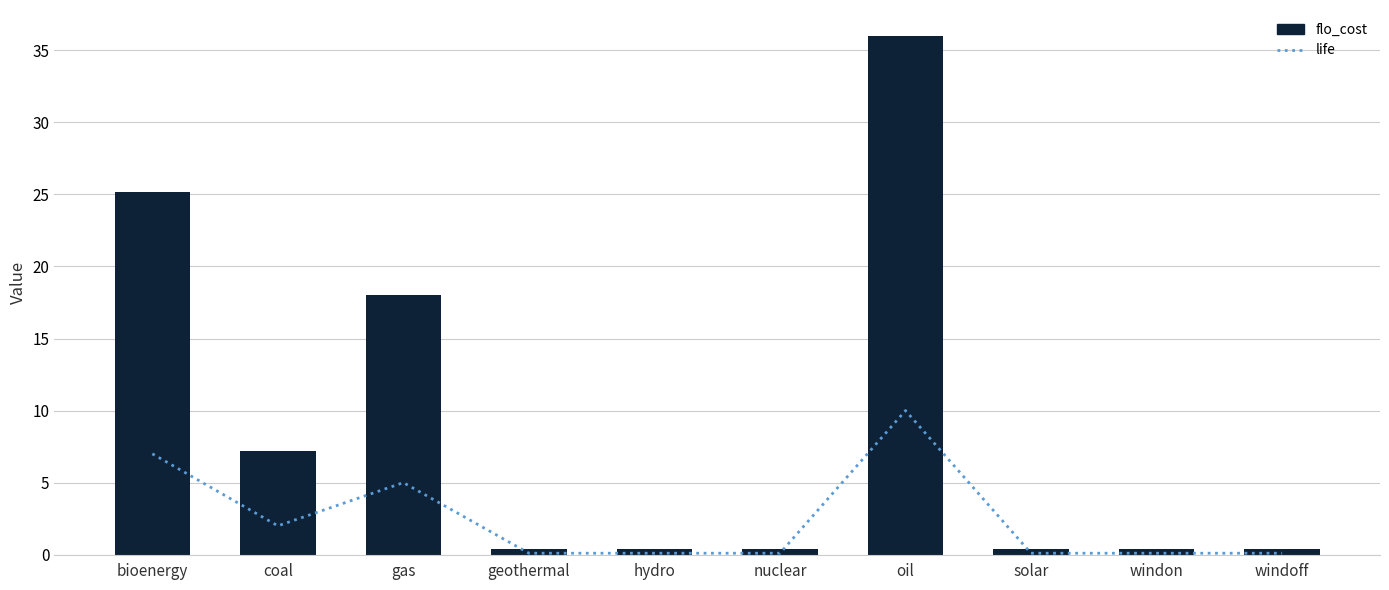

Where is life nearest to the value 5?

gas